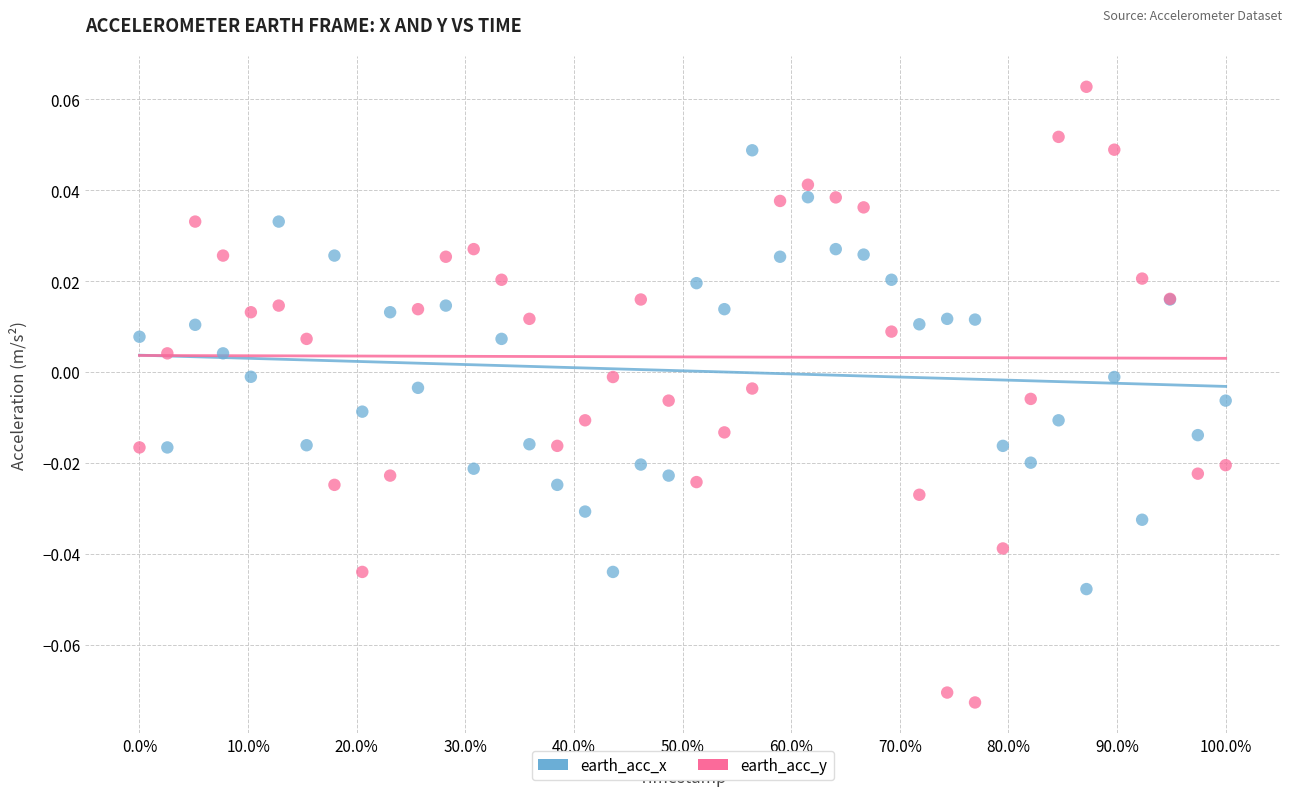

Which series reaches the maximum Y coordinate?

earth_acc_y